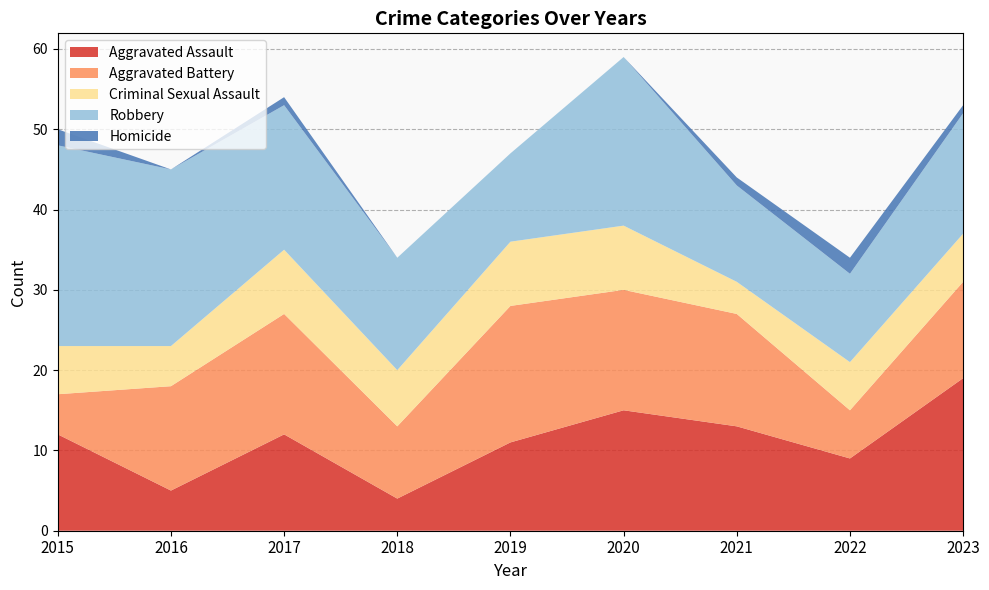

Reading left to right, transcribe all the data shown in this chart.

Aggravated Assault: 2015=12	2016=5	2017=12	2018=4	2019=11	2020=15	2021=13	2022=9	2023=19
Aggravated Battery: 2015=5	2016=13	2017=15	2018=9	2019=17	2020=15	2021=14	2022=6	2023=12
Criminal Sexual Assault: 2015=6	2016=5	2017=8	2018=7	2019=8	2020=8	2021=4	2022=6	2023=6
Robbery: 2015=25	2016=22	2017=18	2018=14	2019=11	2020=21	2021=12	2022=11	2023=15
Homicide: 2015=2	2016=0	2017=1	2018=0	2019=0	2020=0	2021=1	2022=2	2023=1